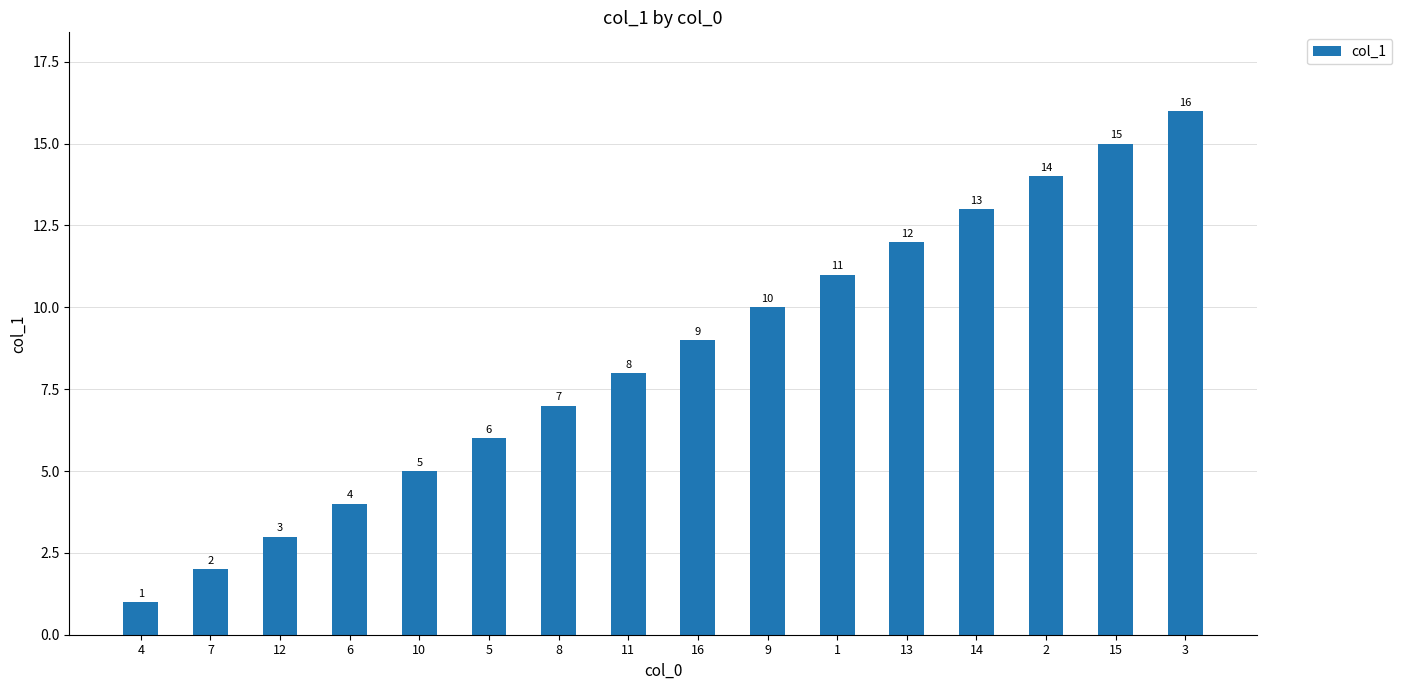

How many bars are there in total?

16